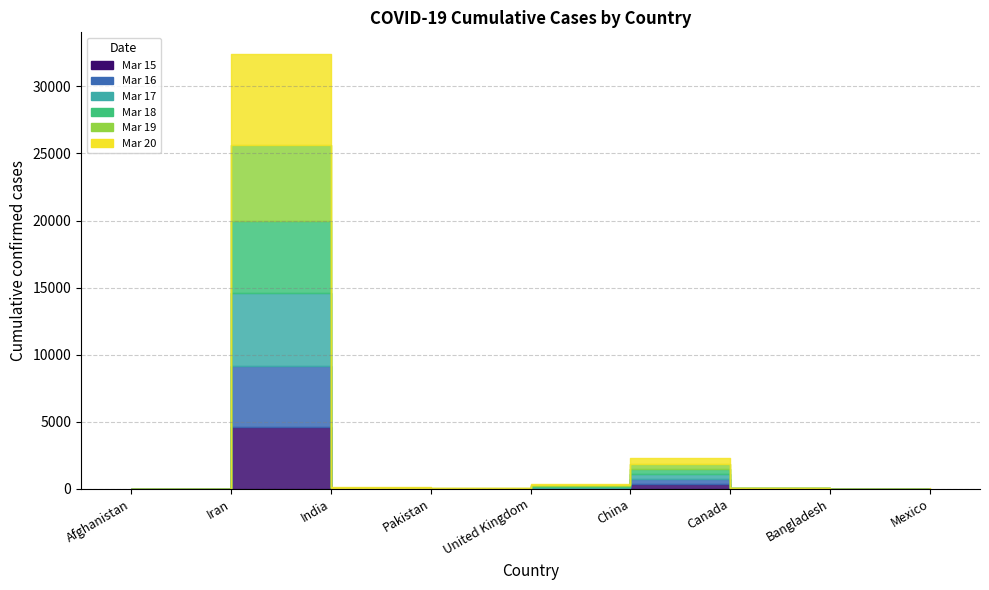

What is the label of the 9th point from the right?

Afghanistan